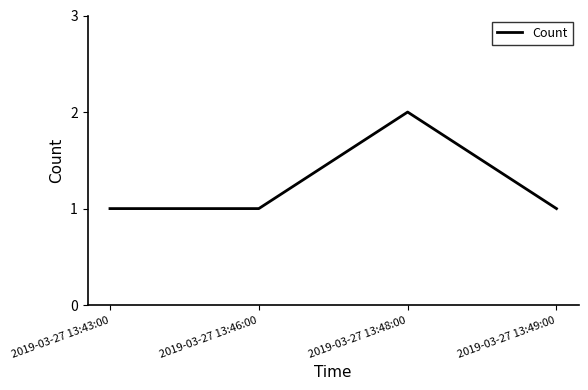

Reading right to left, list all the values displayed in this chart.

1	2	1	1